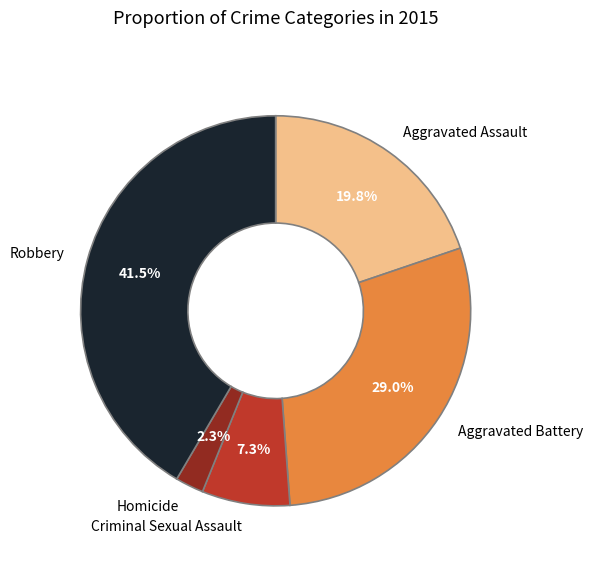

Which category has the smallest portion of the pie?

Homicide